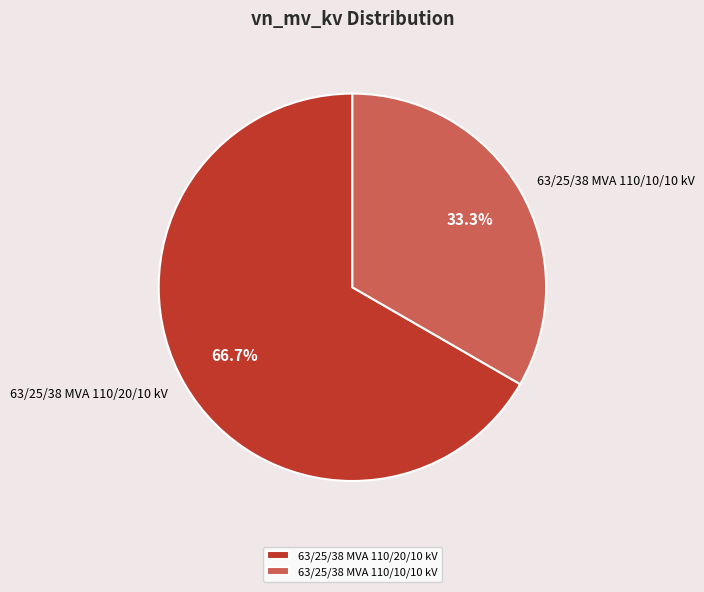

Between 63/25/38 MVA 110/20/10 kV and 63/25/38 MVA 110/10/10 kV, which is larger?

63/25/38 MVA 110/20/10 kV